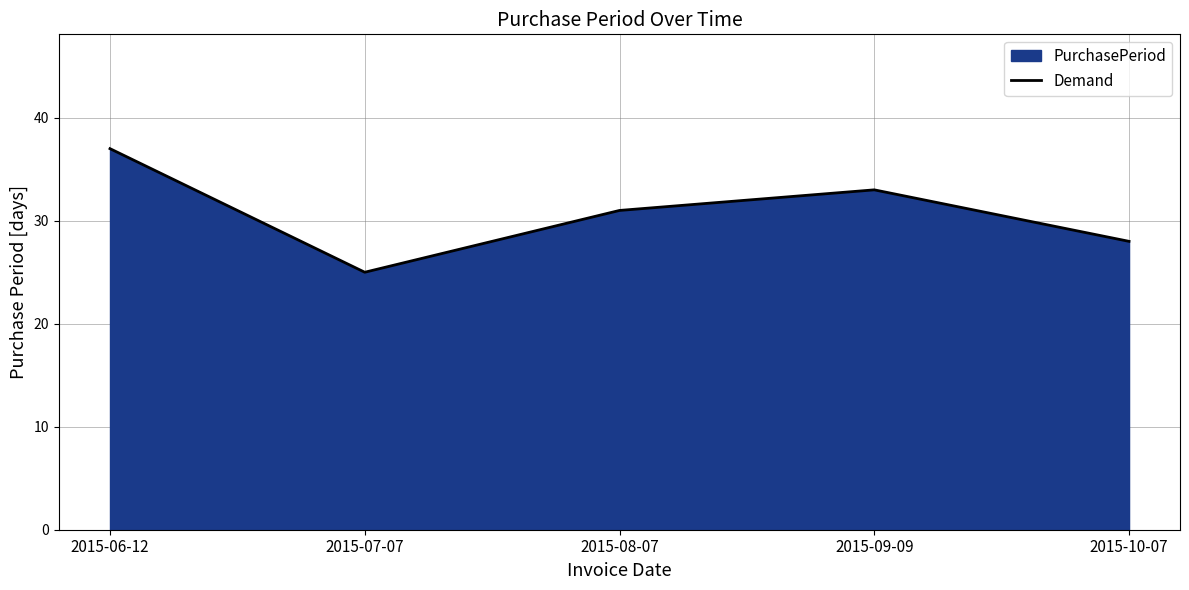

What is the label of the 5th point from the right?

2015-06-12